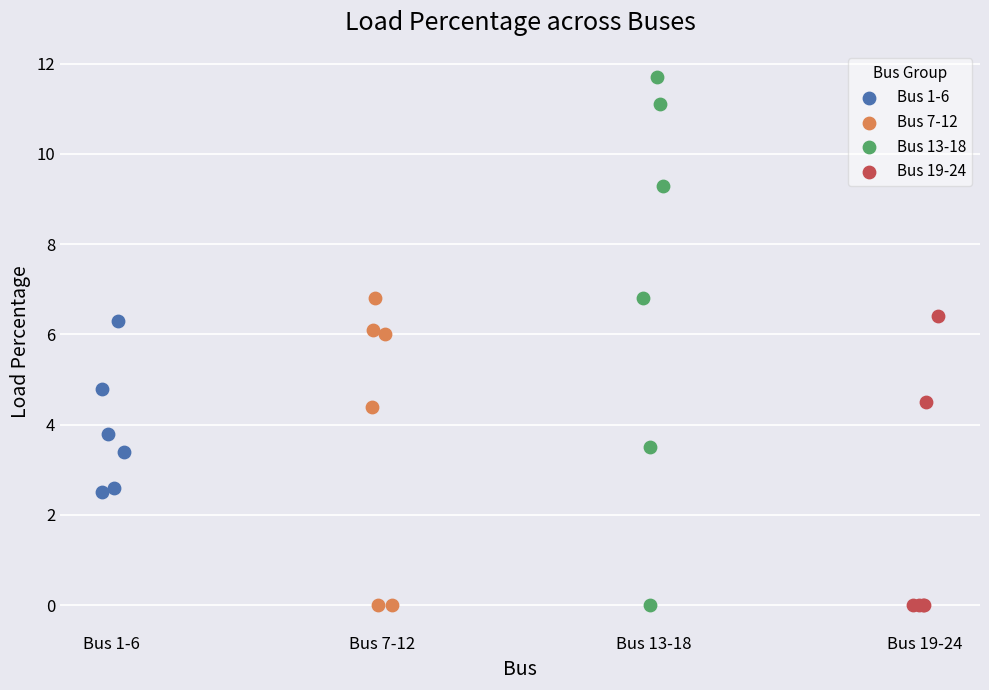

Which series contains the highest Y value?

Bus 13-18